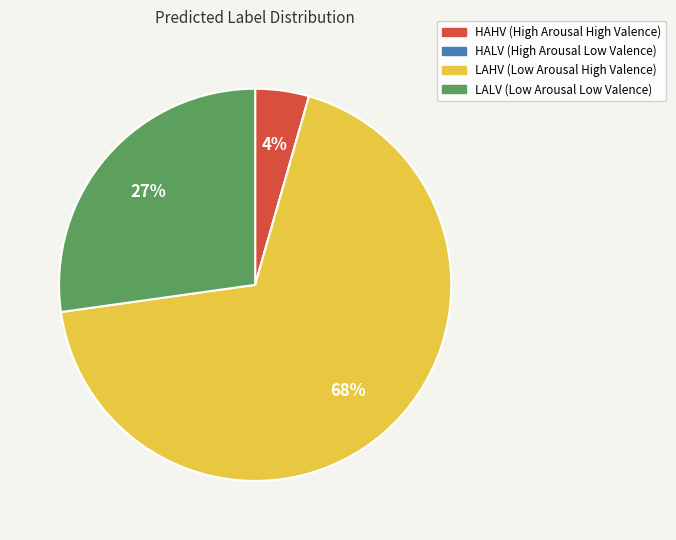

Combined, do LALV and HAHV account for over 50%?

No